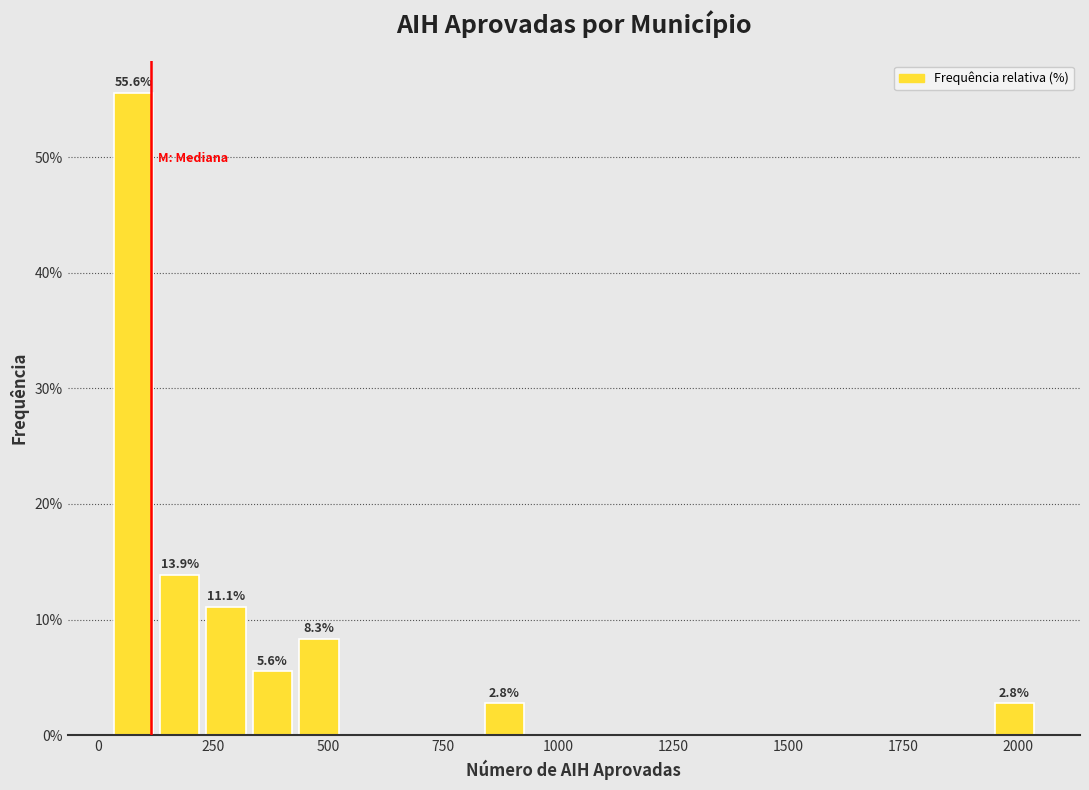

Read against the x-axis, roughly where is the centre of the tallest bar?

100